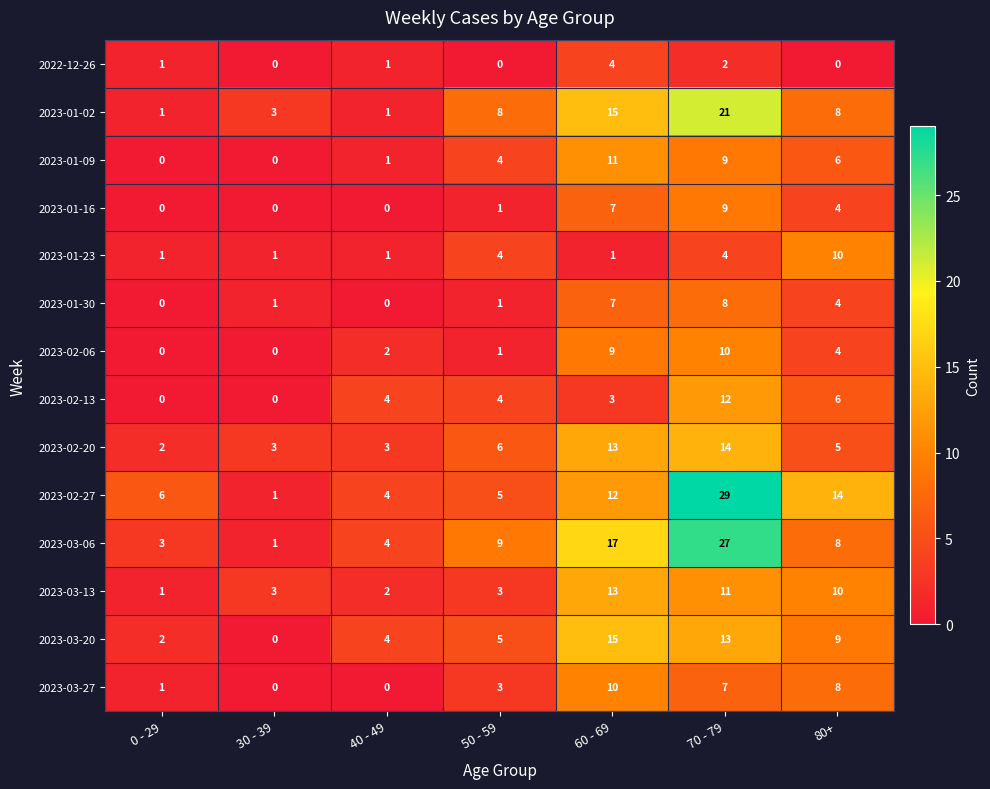

Is it true that 2023-02-27 equals 29 at 70 - 79?

True